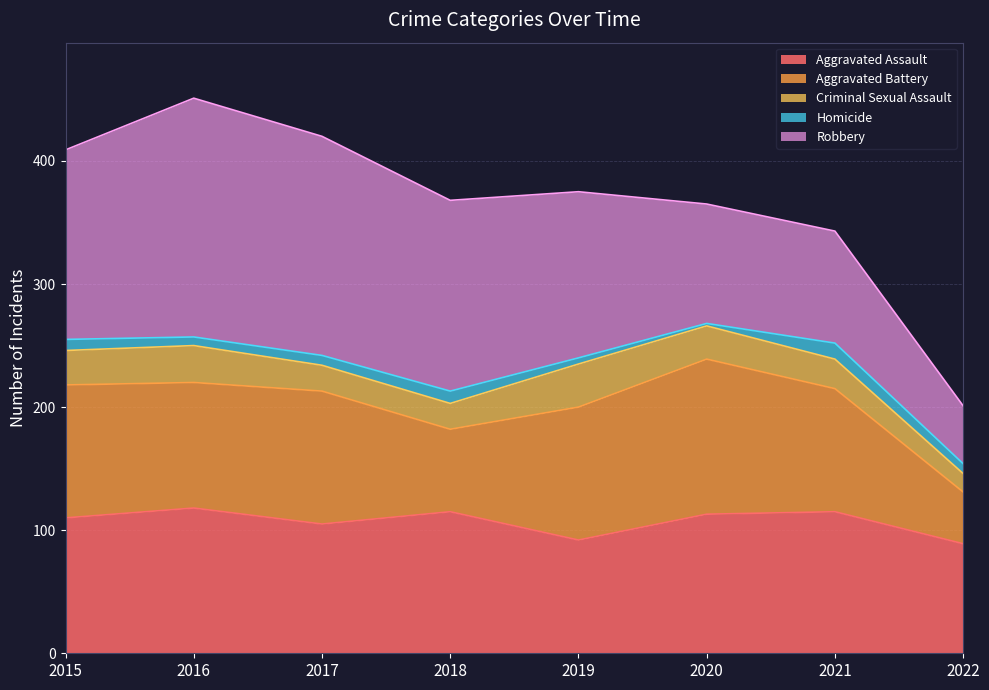

Which category has the lowest value across all series?

2020